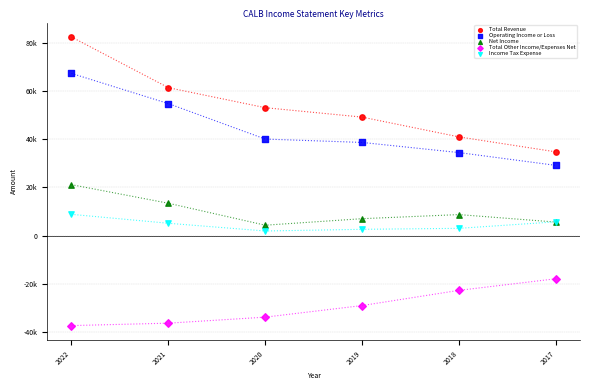

Which series has the largest Y range (max minus min)?

Total Revenue